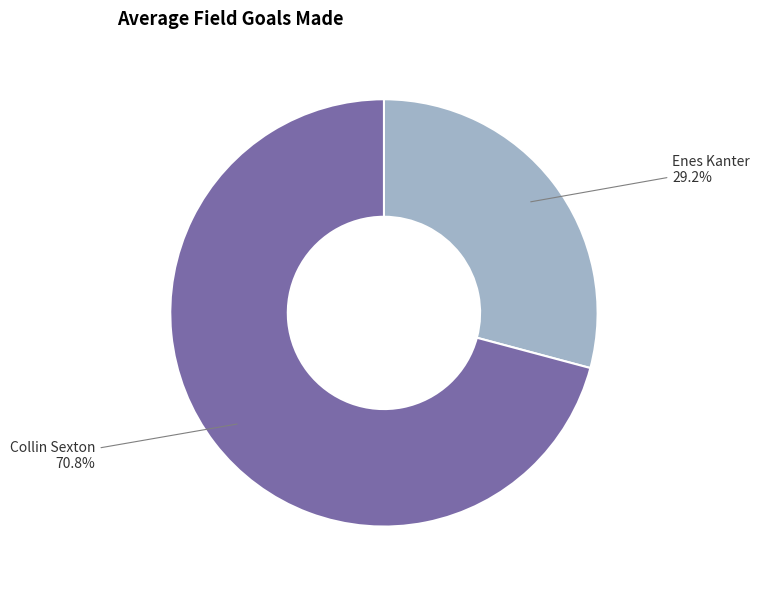

Is there a majority slice in this chart?

Yes